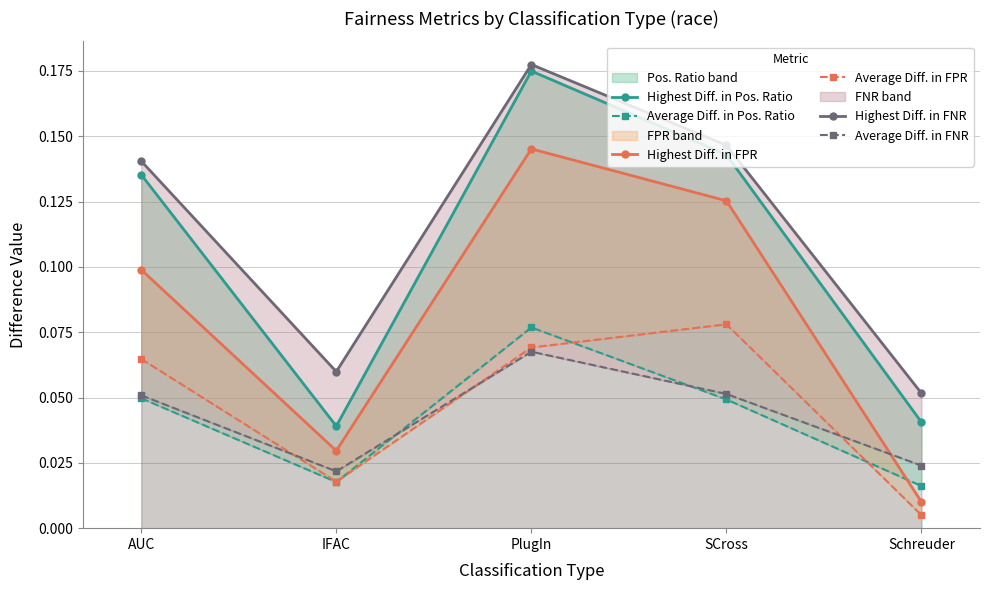

What is the label of the 3rd point from the right?

PlugIn